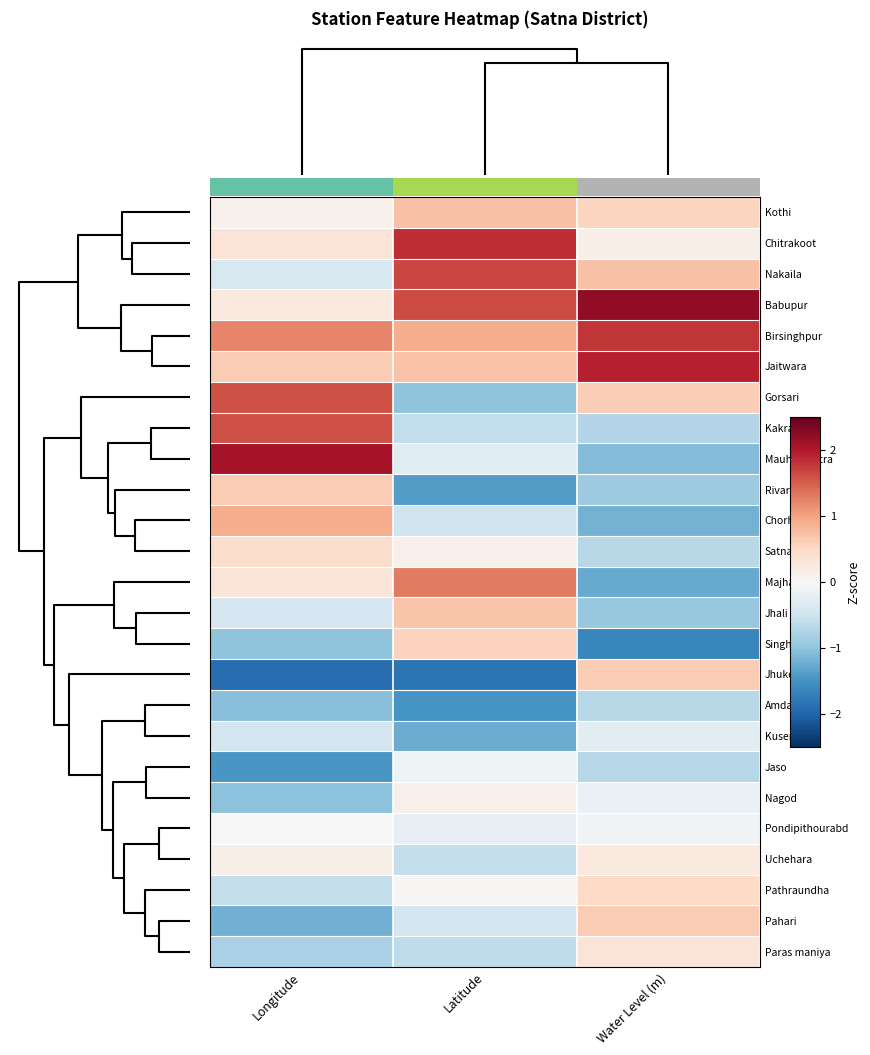

At how many categories does at least one series exceed -1?

3